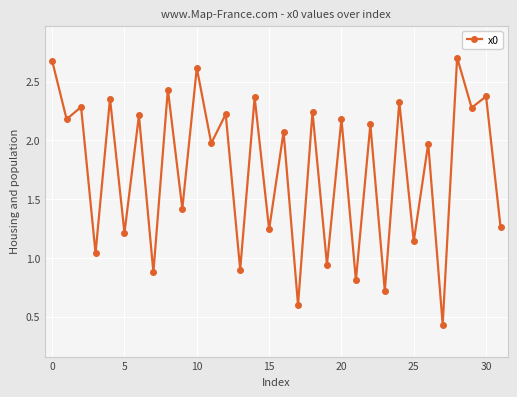

What is the greatest value displayed?

2.7